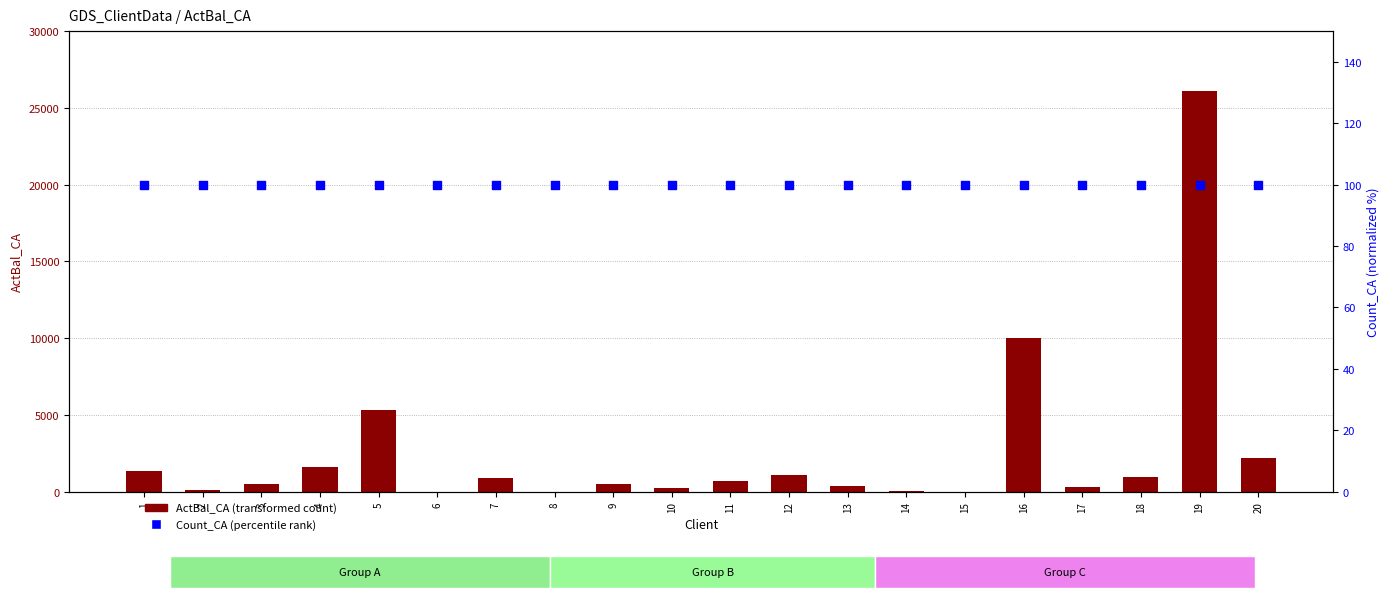

Which series has the widest spread of Y values?

ActBal_CA